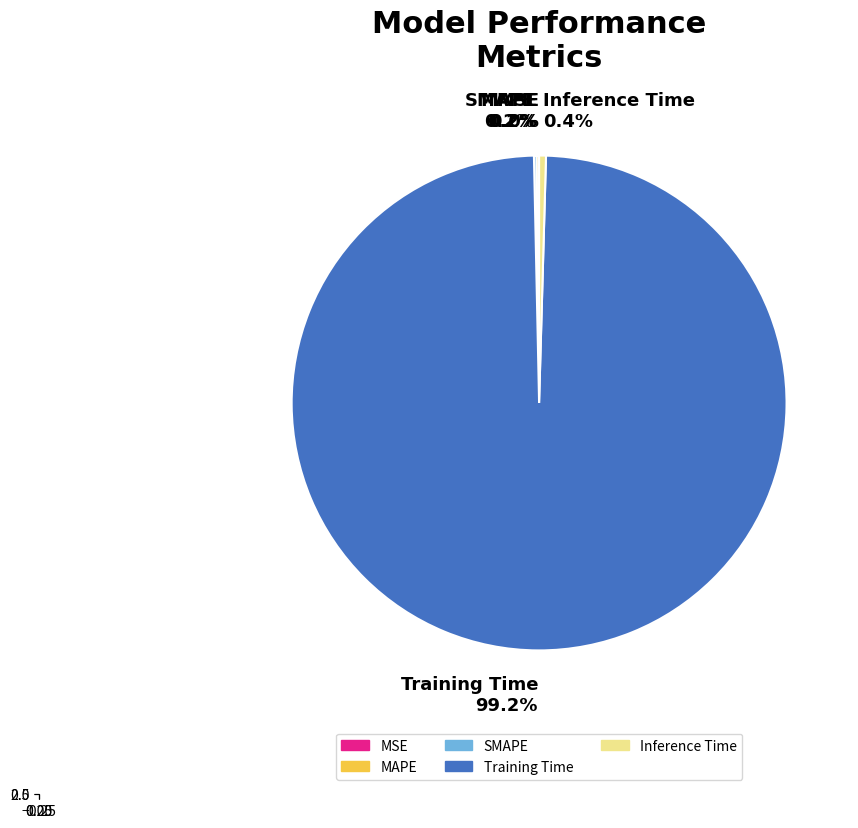

Between Inference Time and MSE, which is larger?

Inference Time